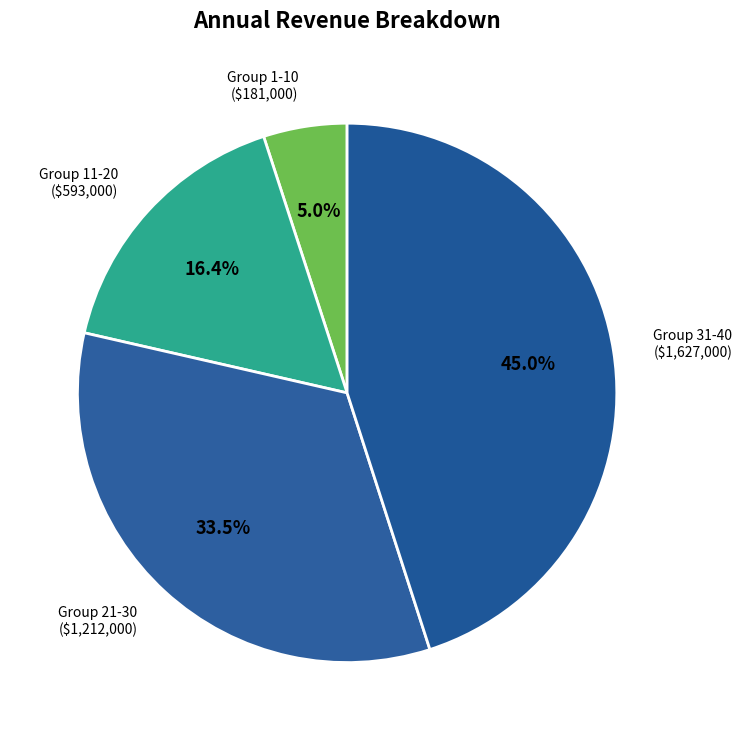

How many segments does this pie chart have?

4